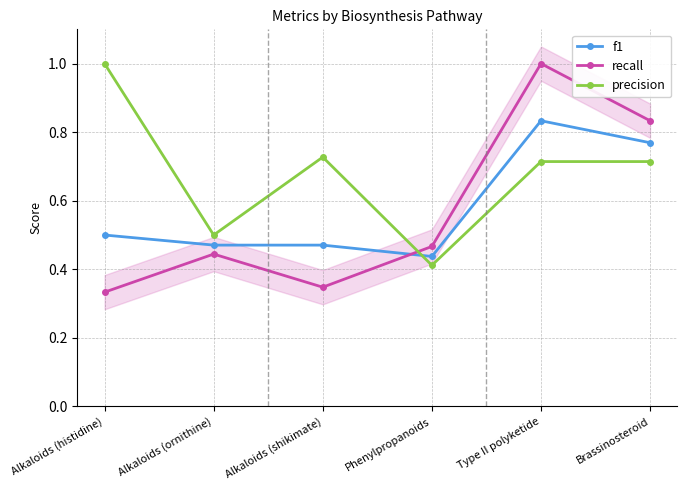

What is the sum of the f1 values at Alkaloids (ornithine) and Alkaloids (shikimate)?

0.9